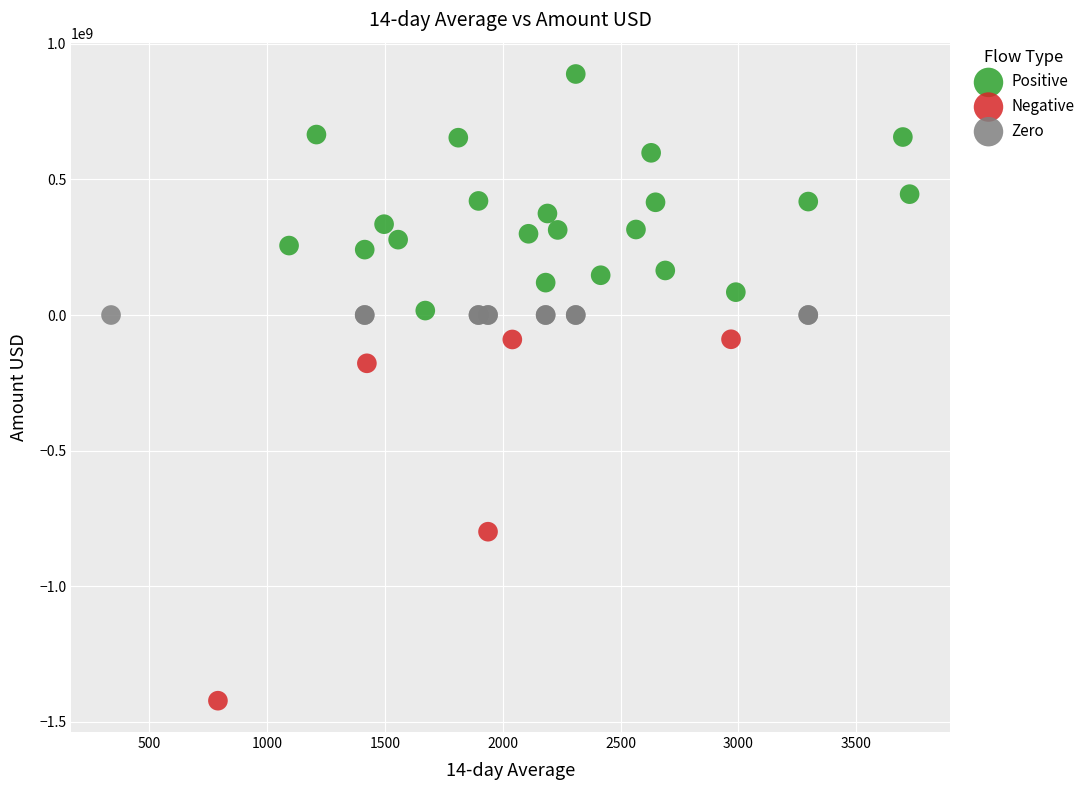

Which series contains the lowest Y value?

Negative